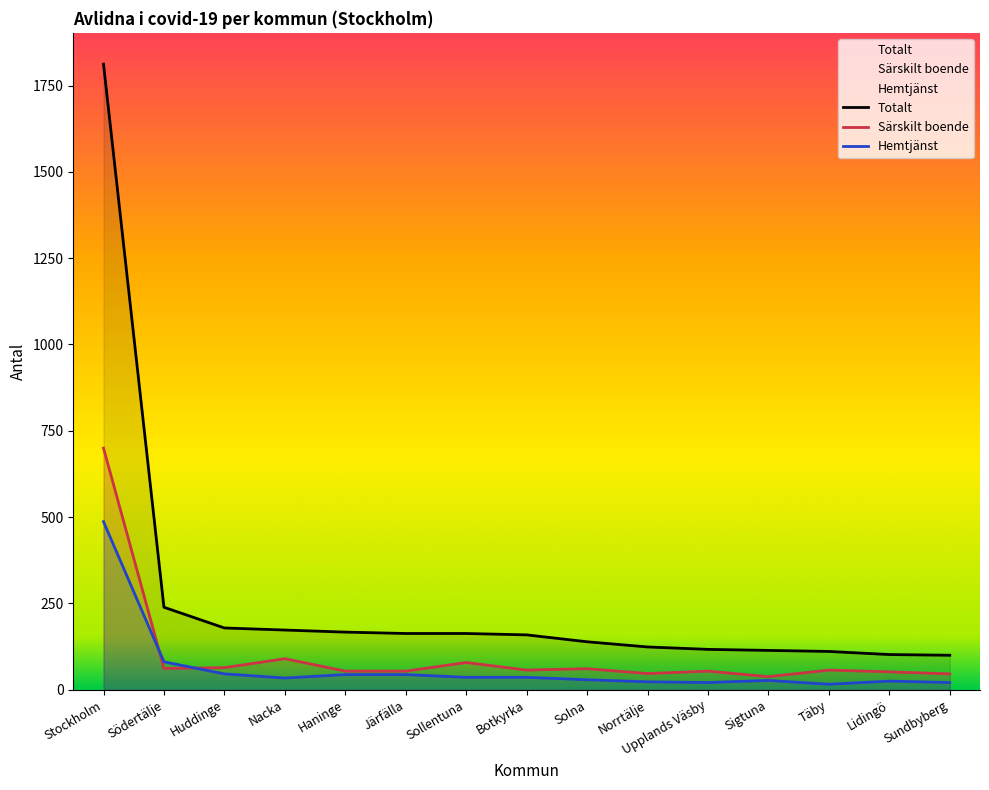

Where is the first local minimum for Särskilt boende?

Södertälje